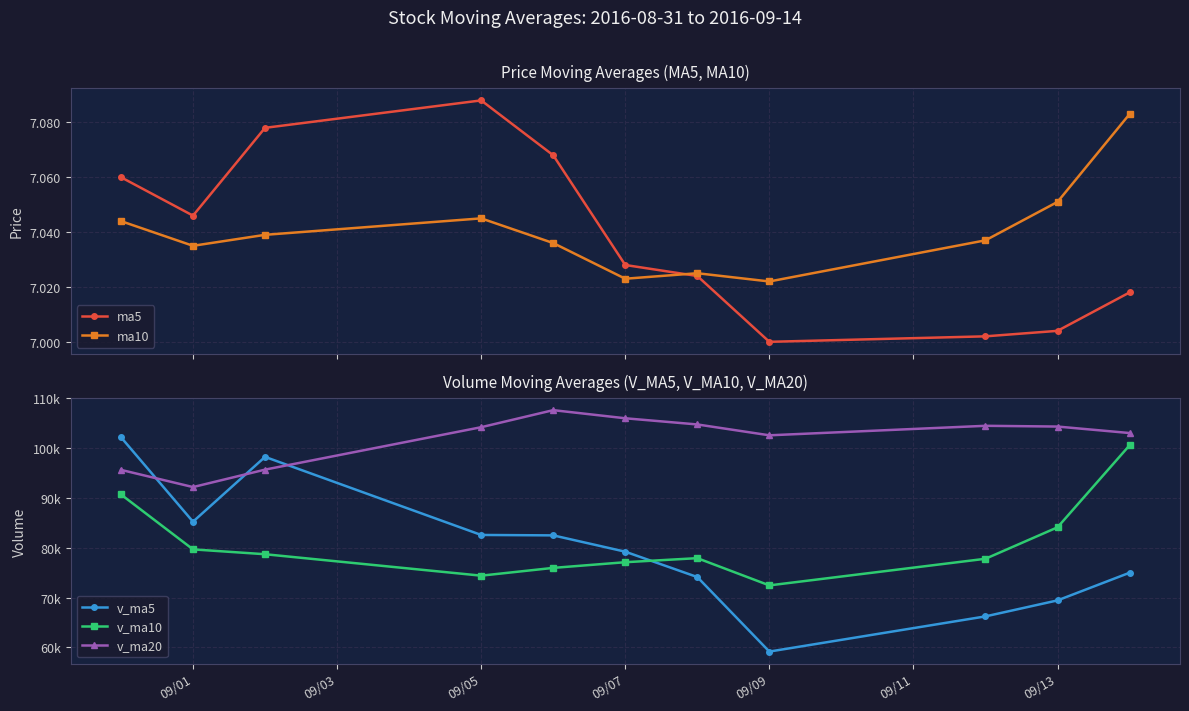

At how many categories does at least one series exceed 55357?

11